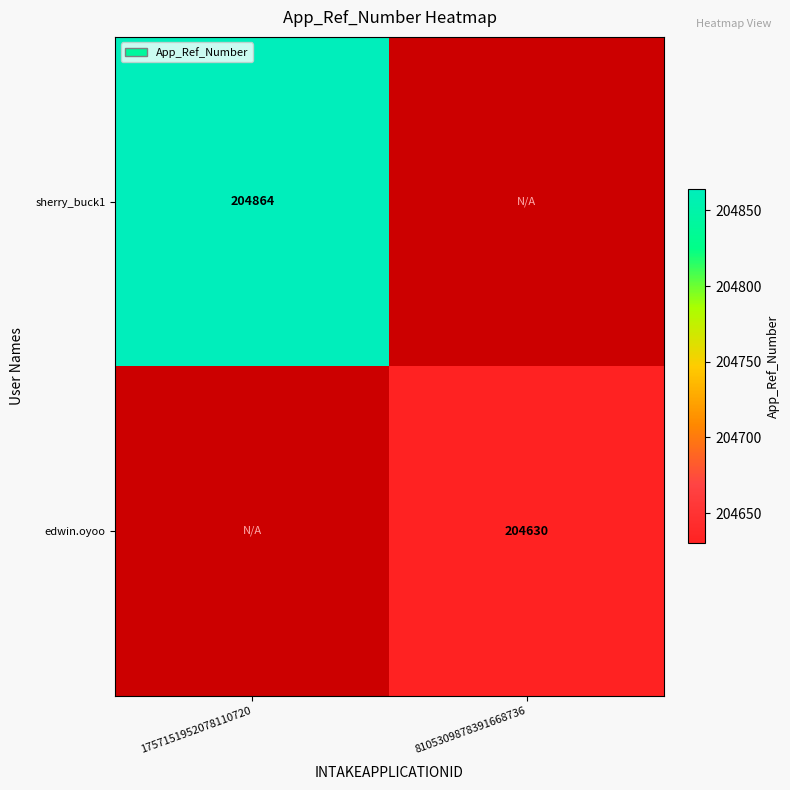

What is the sum of the sherry_buck1 values at 8105309878391668736 and 1757151952078110720?

204864